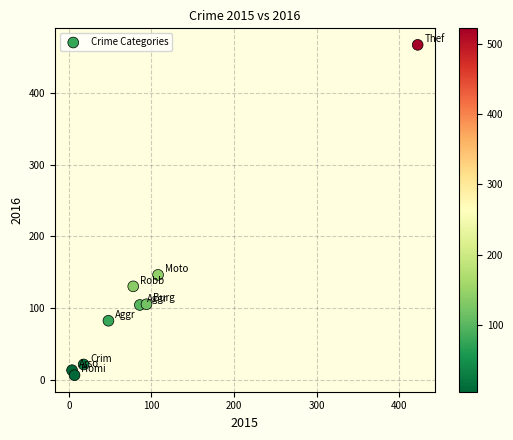

What Y value in the scatter plot is closest to 236?

146